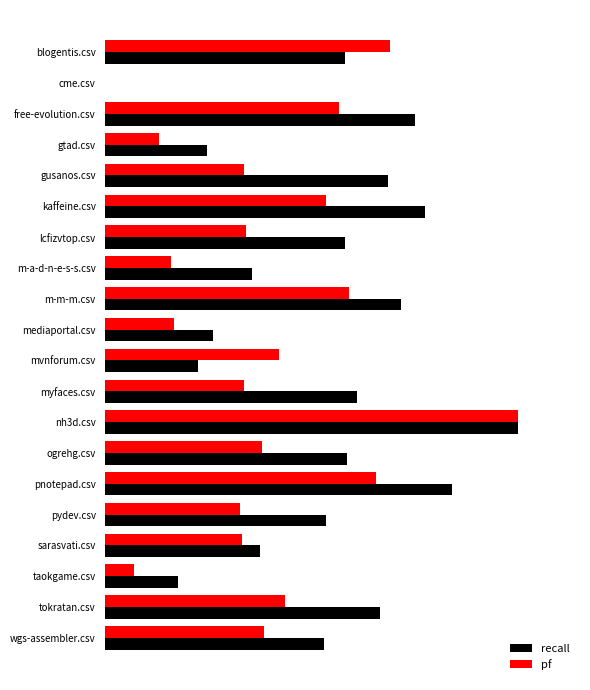

What are all the series names shown in the legend?

recall, pf